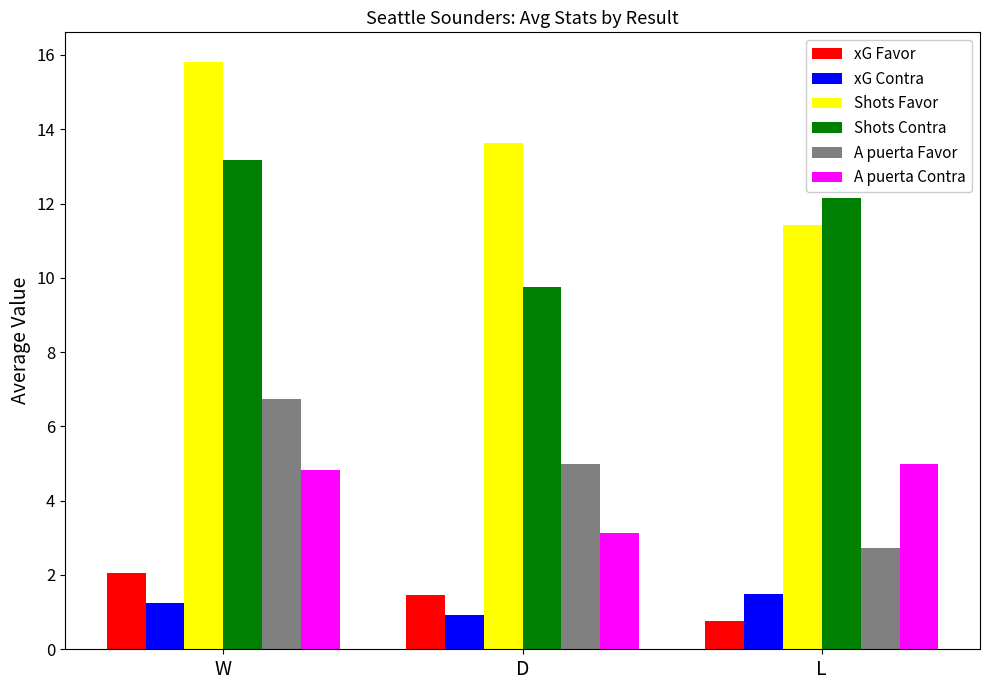

Is the value of A puerta Favor at L greater than the value of Shots Contra at W?

No